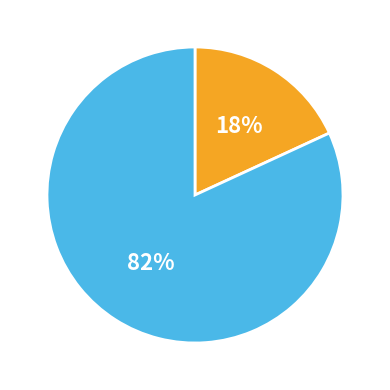

Is there any slice that represents more than half of the pie?

Yes